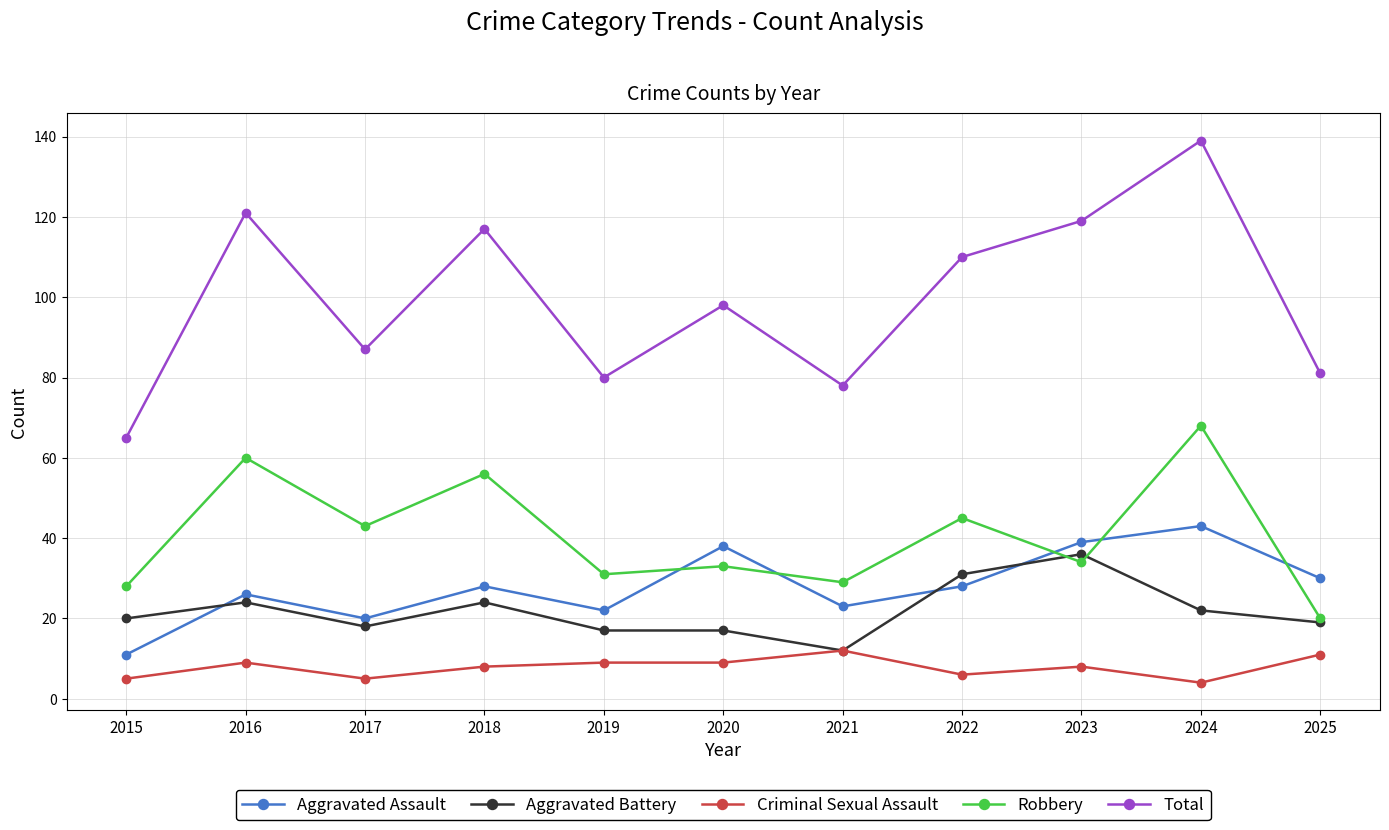

Where is Total nearest to the value 102?

2020